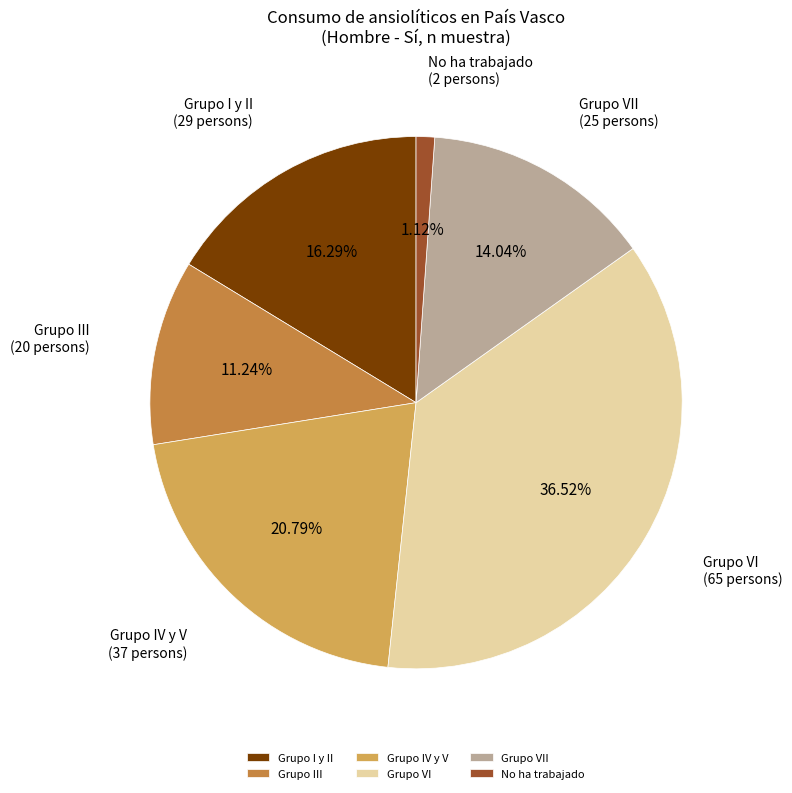

To the nearest percent, what percentage of the pie is Grupo VII?

14%